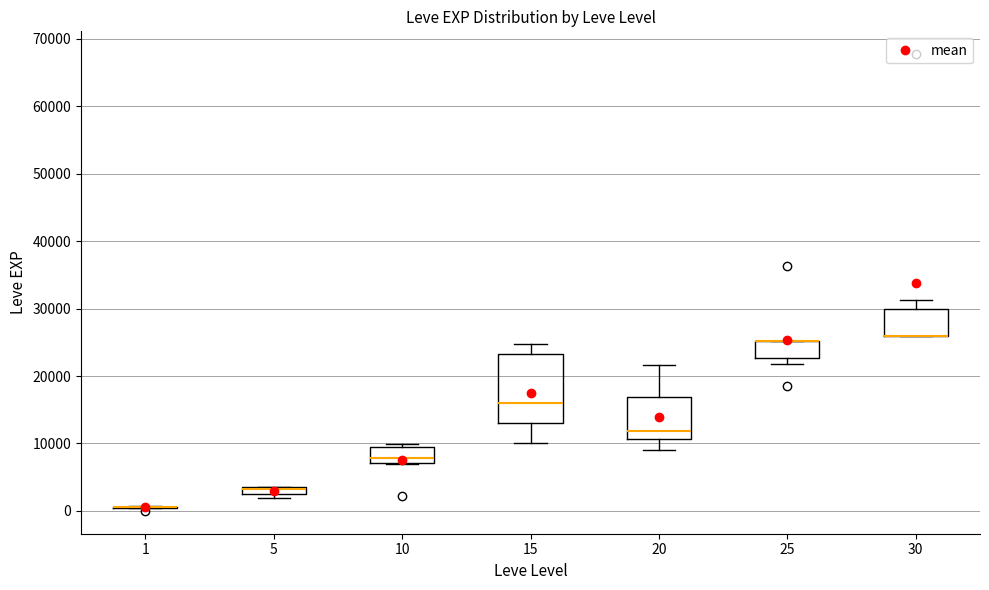

Where does the median line of the box at x = 10 sit on the y-axis? The values are not printed on the chart, so give them approximately, as read against the axis.

8000